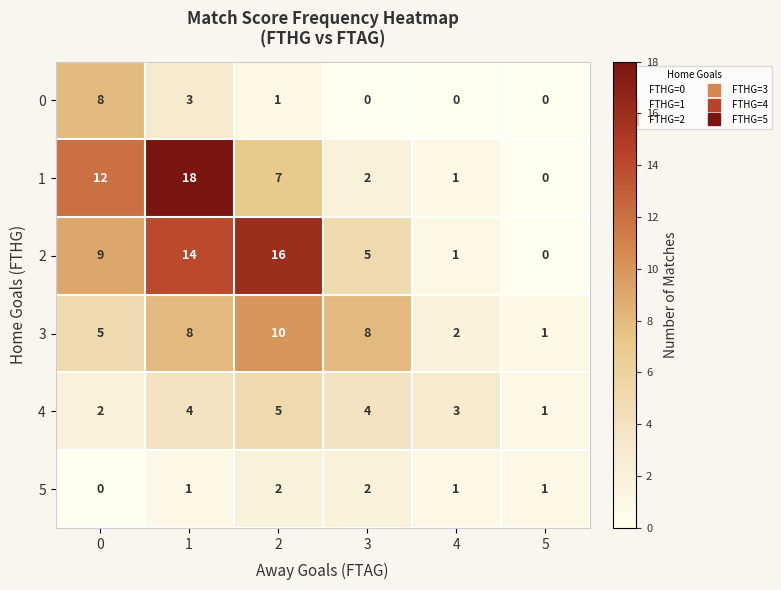

The 3 series shows 0 at 5. True or false?

False